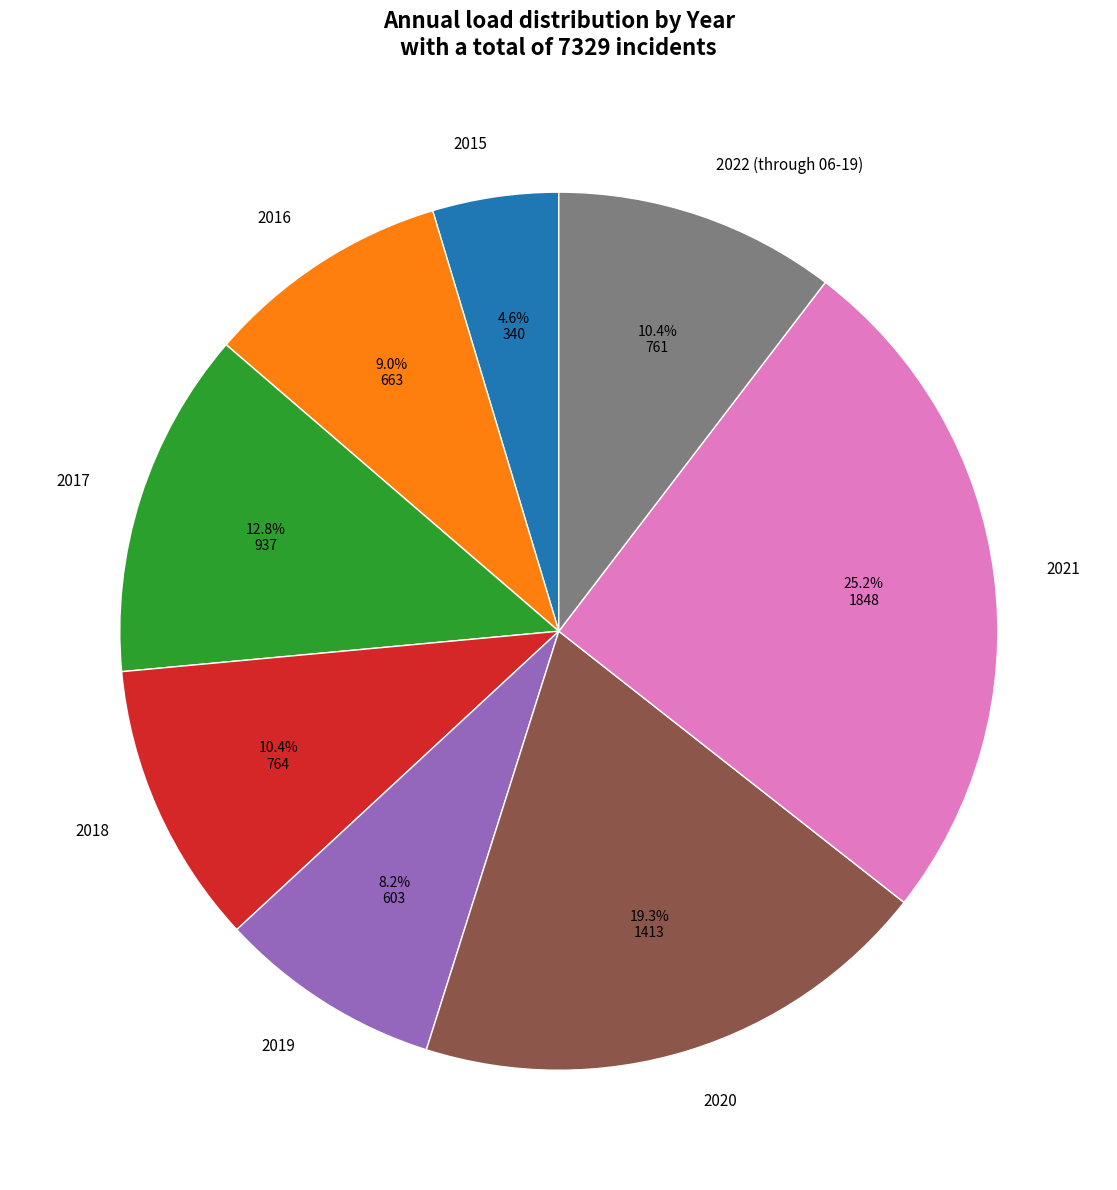

What percentage is the 2017 slice, to the nearest percent?

13%